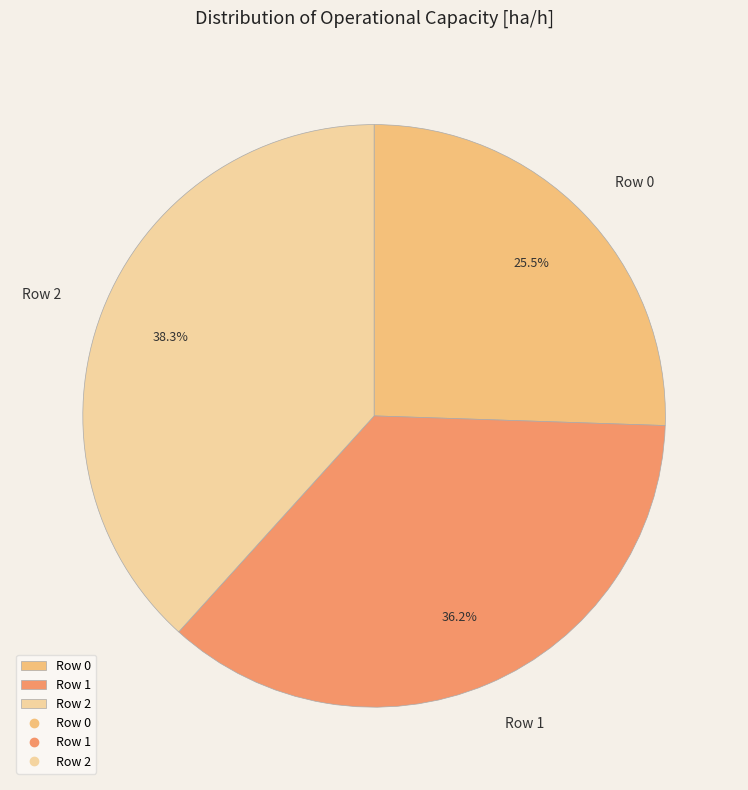

Count the number of slices in the pie.

3